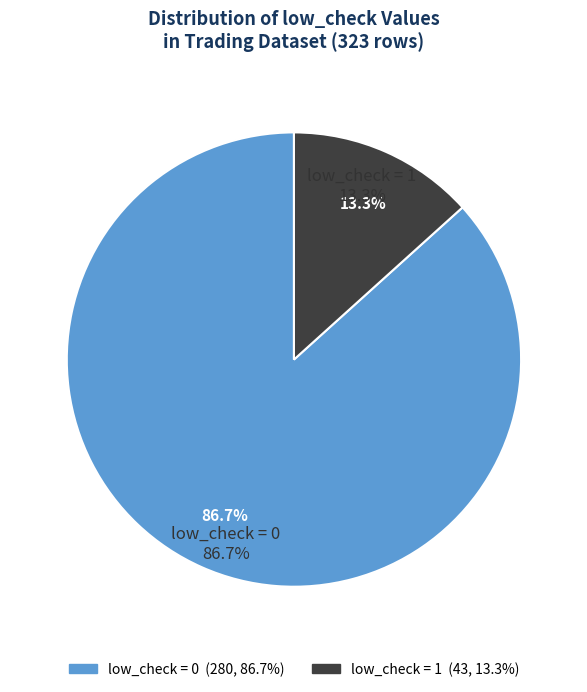

Is there any slice that represents more than half of the pie?

Yes